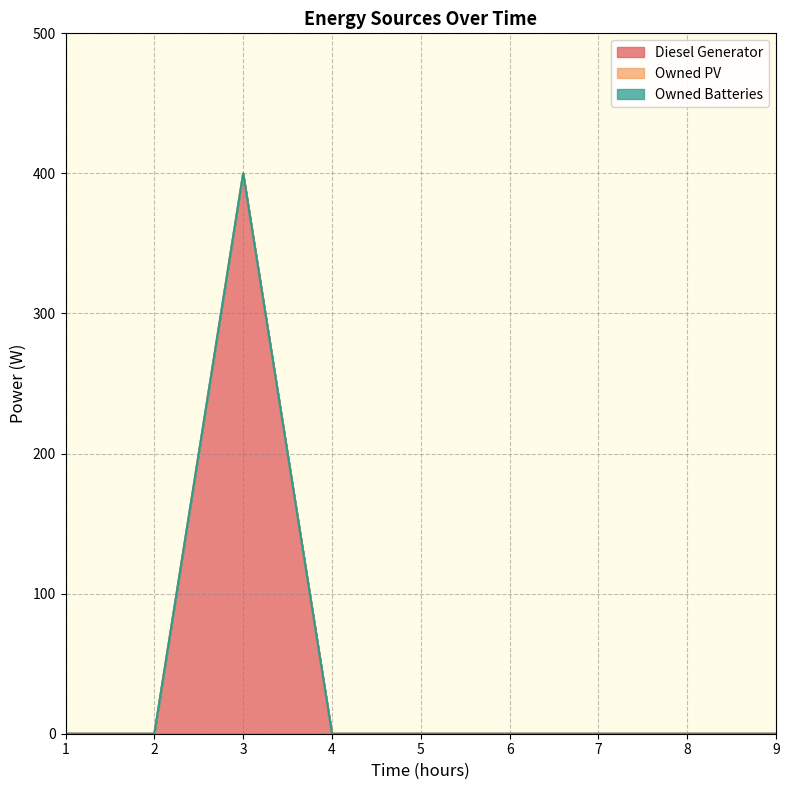

Does the chart display data point markers on the line(s)?

No